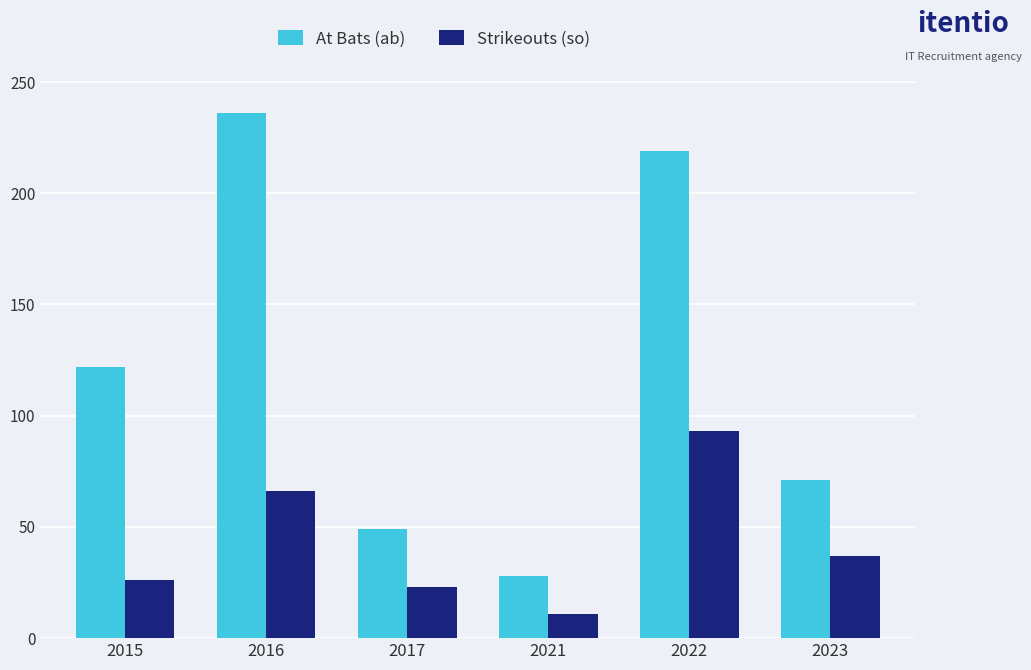

What is the total value across all series at 2023?

108